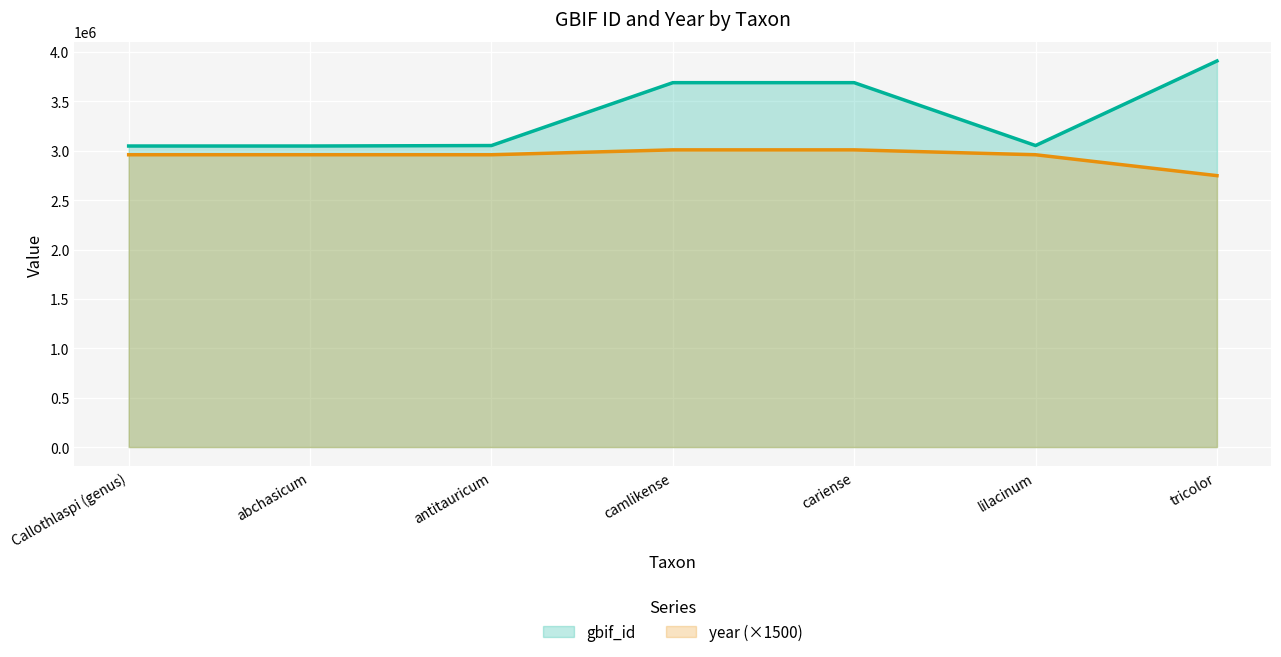

The value of year (×1500) at camlikense is 4829708. True or false?

False